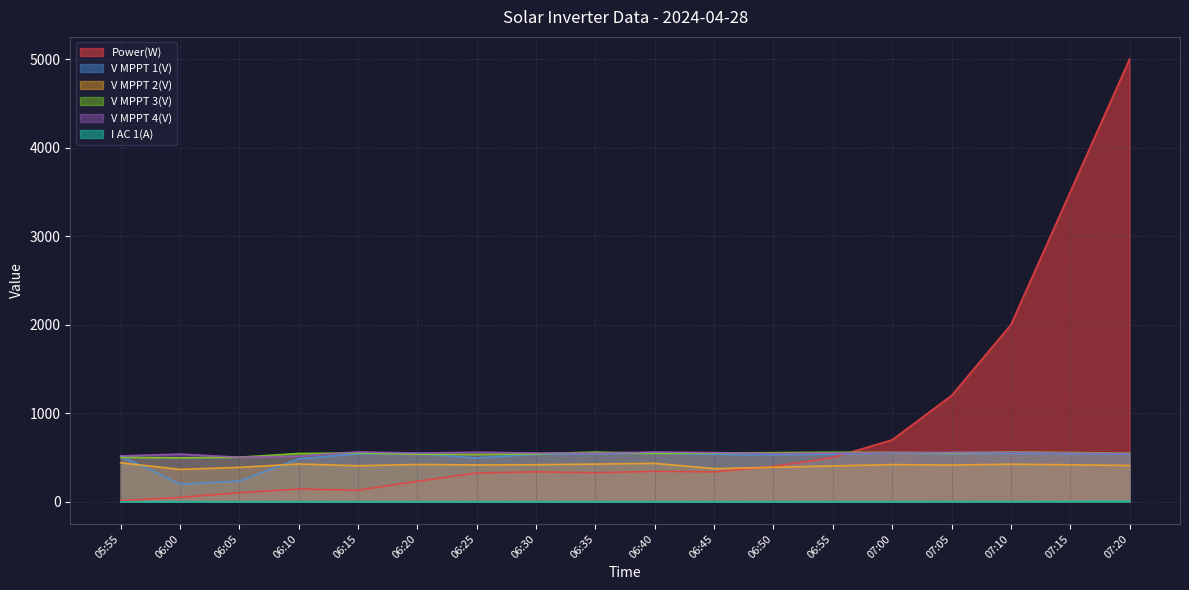

At which category is the sum across all series the highest?

07:20